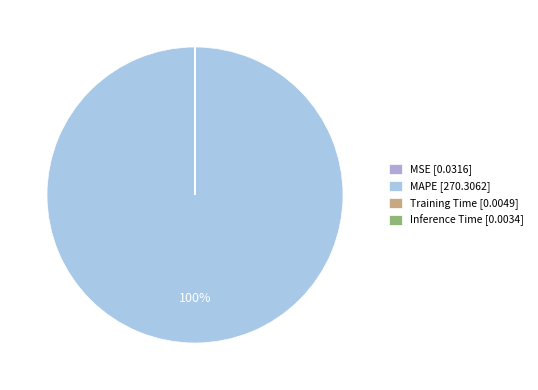

Which slice represents more than half of the pie?

MAPE